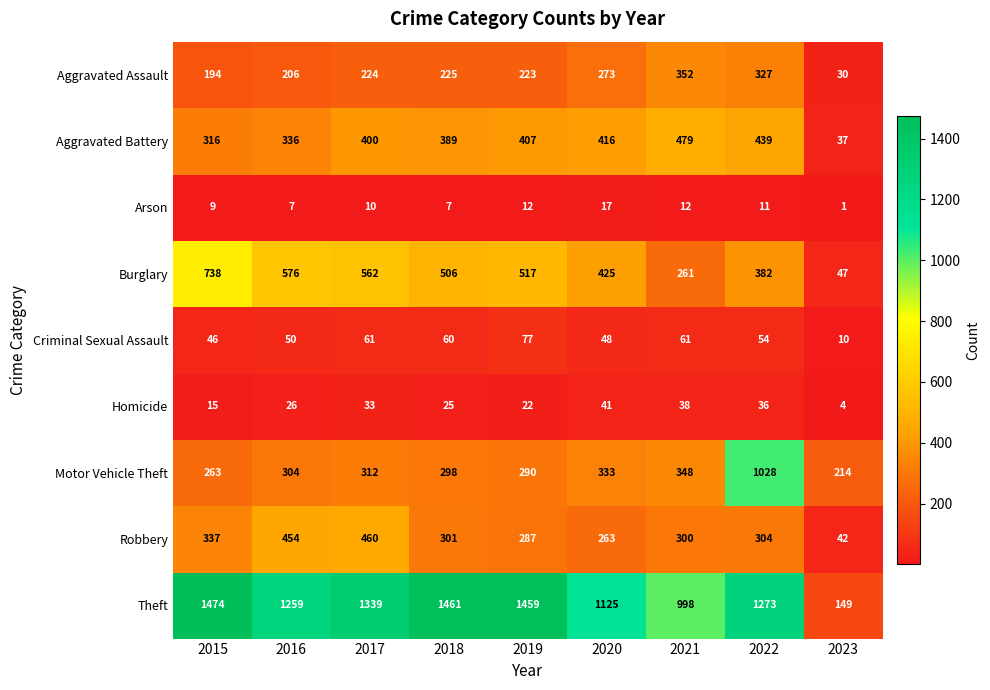

The value of Criminal Sexual Assault at 2023 is 13. True or false?

False